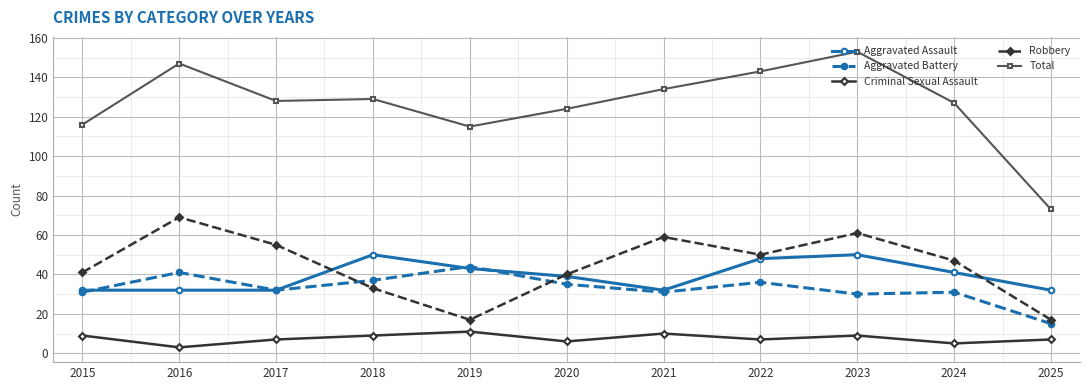

Reading right to left, transcribe all the data shown in this chart.

Aggravated Assault: 2025=32	2024=41	2023=50	2022=48	2021=32	2020=39	2019=43	2018=50	2017=32	2016=32	2015=32
Aggravated Battery: 2025=15	2024=31	2023=30	2022=36	2021=31	2020=35	2019=44	2018=37	2017=32	2016=41	2015=31
Criminal Sexual Assault: 2025=7	2024=5	2023=9	2022=7	2021=10	2020=6	2019=11	2018=9	2017=7	2016=3	2015=9
Robbery: 2025=17	2024=47	2023=61	2022=50	2021=59	2020=40	2019=17	2018=33	2017=55	2016=69	2015=41
Total: 2025=73	2024=127	2023=153	2022=143	2021=134	2020=124	2019=115	2018=129	2017=128	2016=147	2015=116